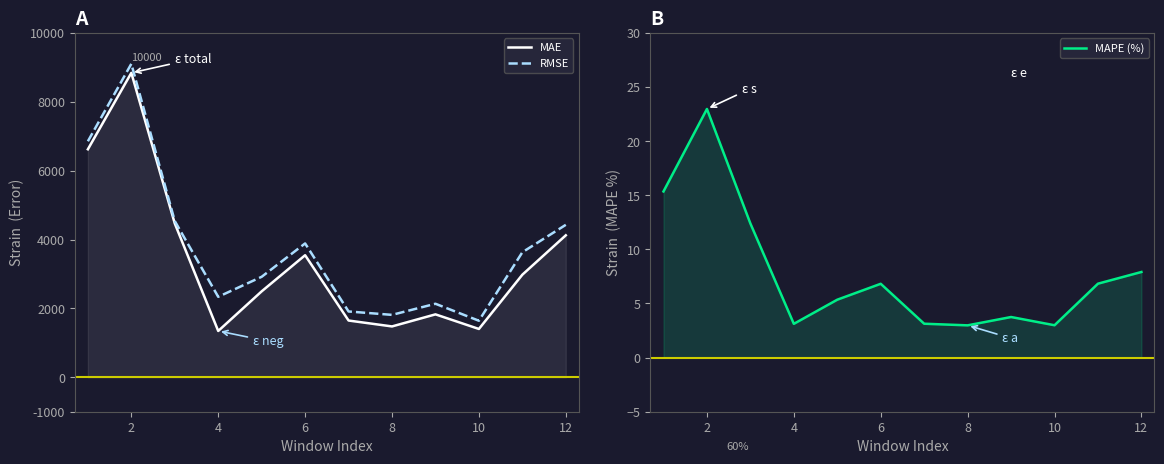

True or false: MAE and MAPE (%) cross at least once.

False